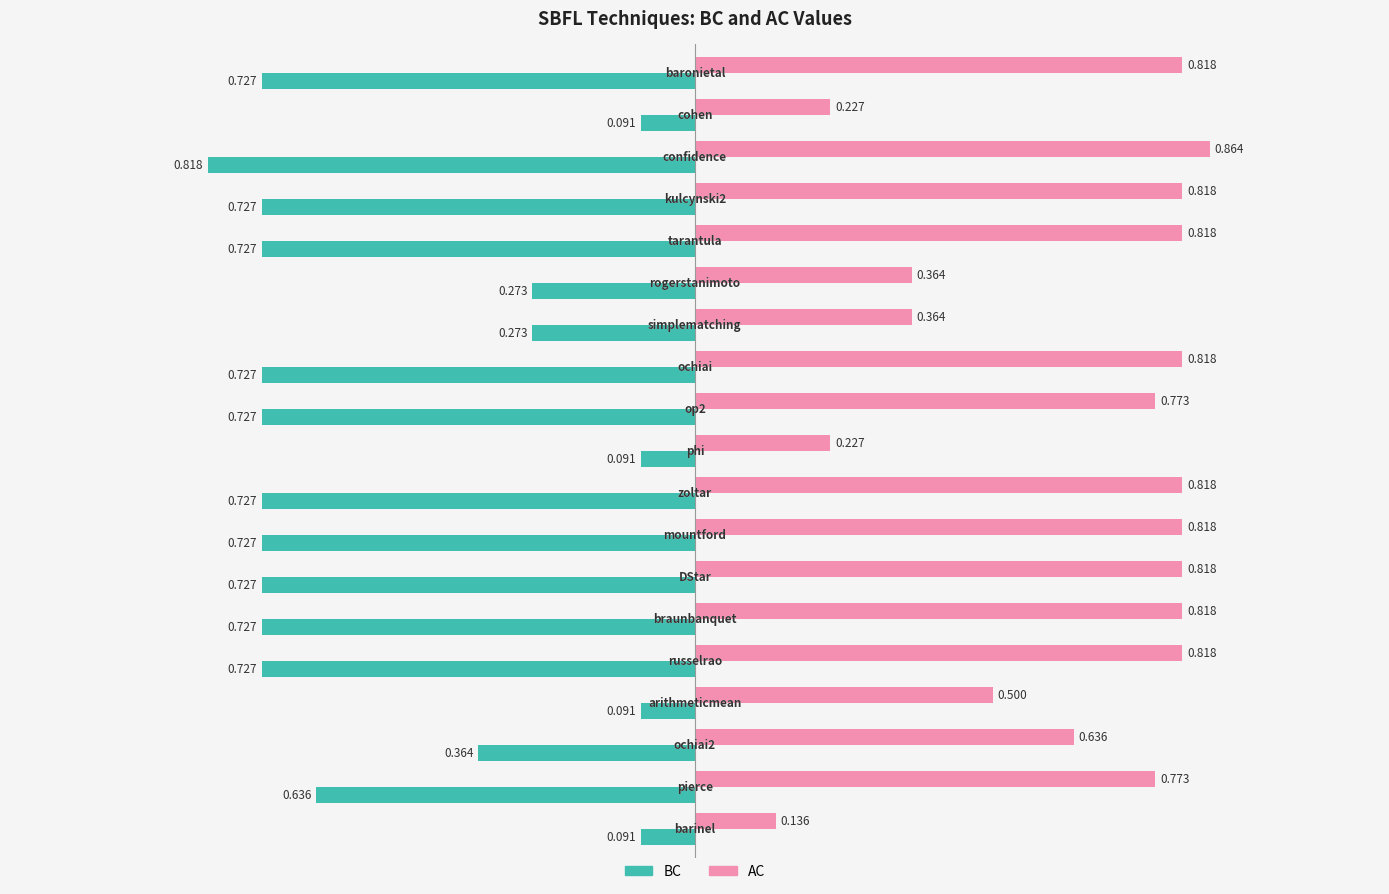

List the series in order of their peak value, highest first.

AC, BC